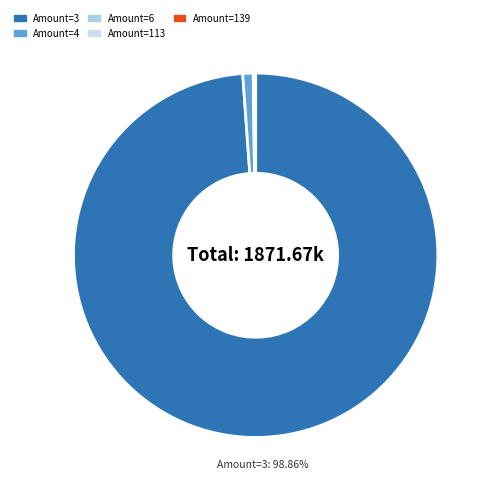

What is the smallest slice in the pie chart?

Leve Amount 6